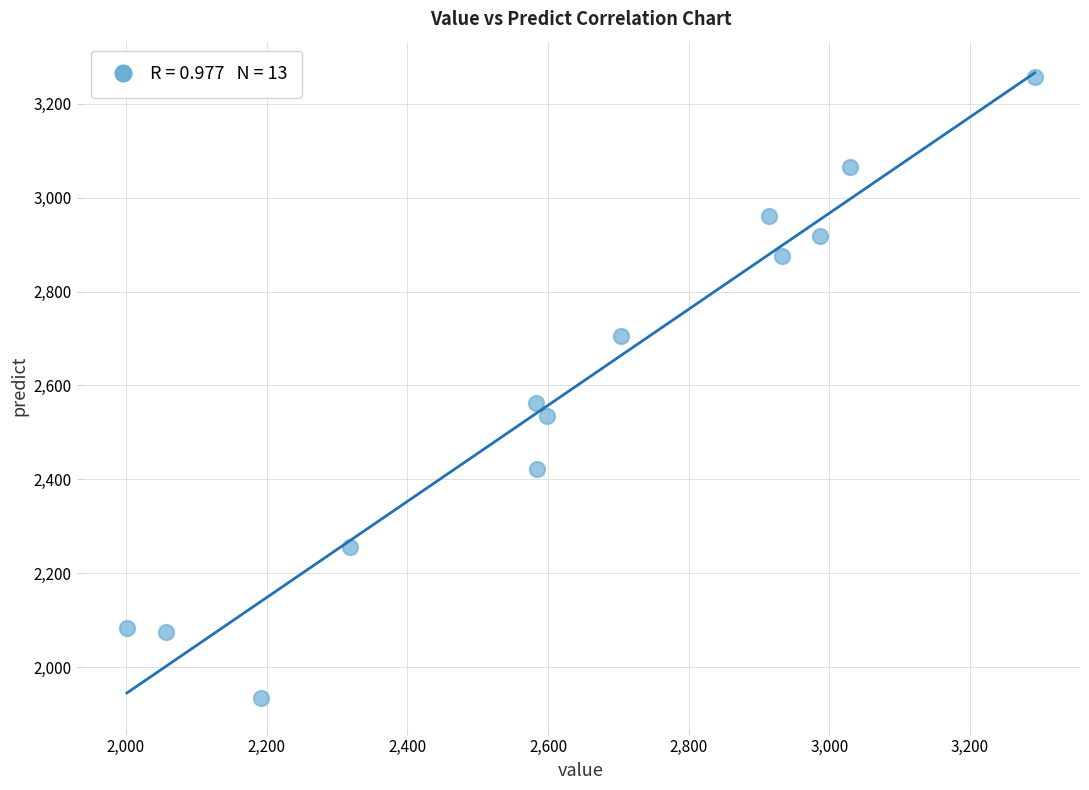

What is the range of Y values (max minus min)?

1322.5